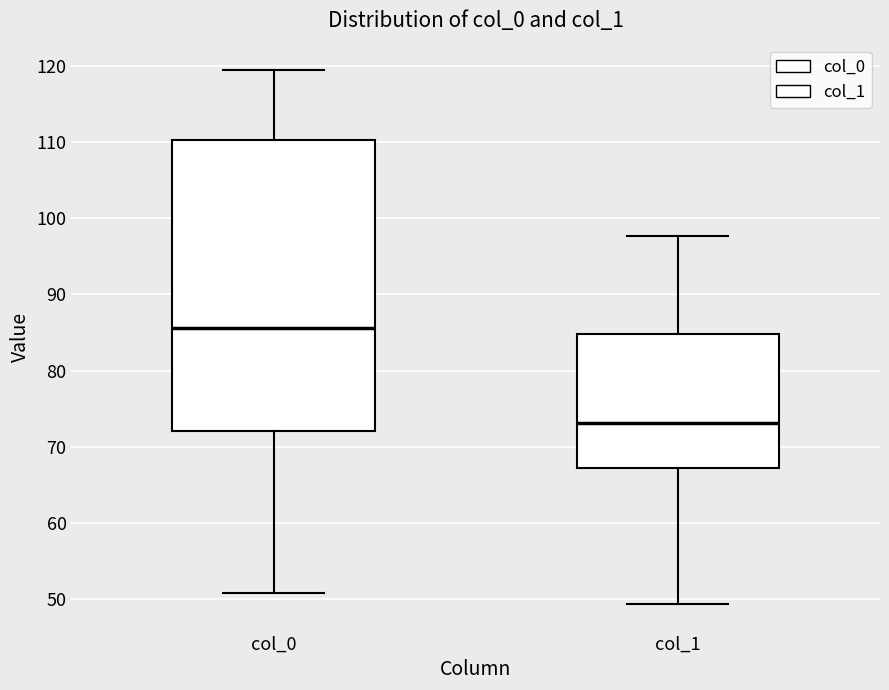

Reading left to right, read every box against the y-axis: the position of its median line, the range the box covers, and the ends of its whiskers. The values are not printed on the chart, so give them approximately, as read against the axis.

col_0: median 86, box 72 to 110, whiskers 51 to 119
col_1: median 73, box 67 to 85, whiskers 49 to 98